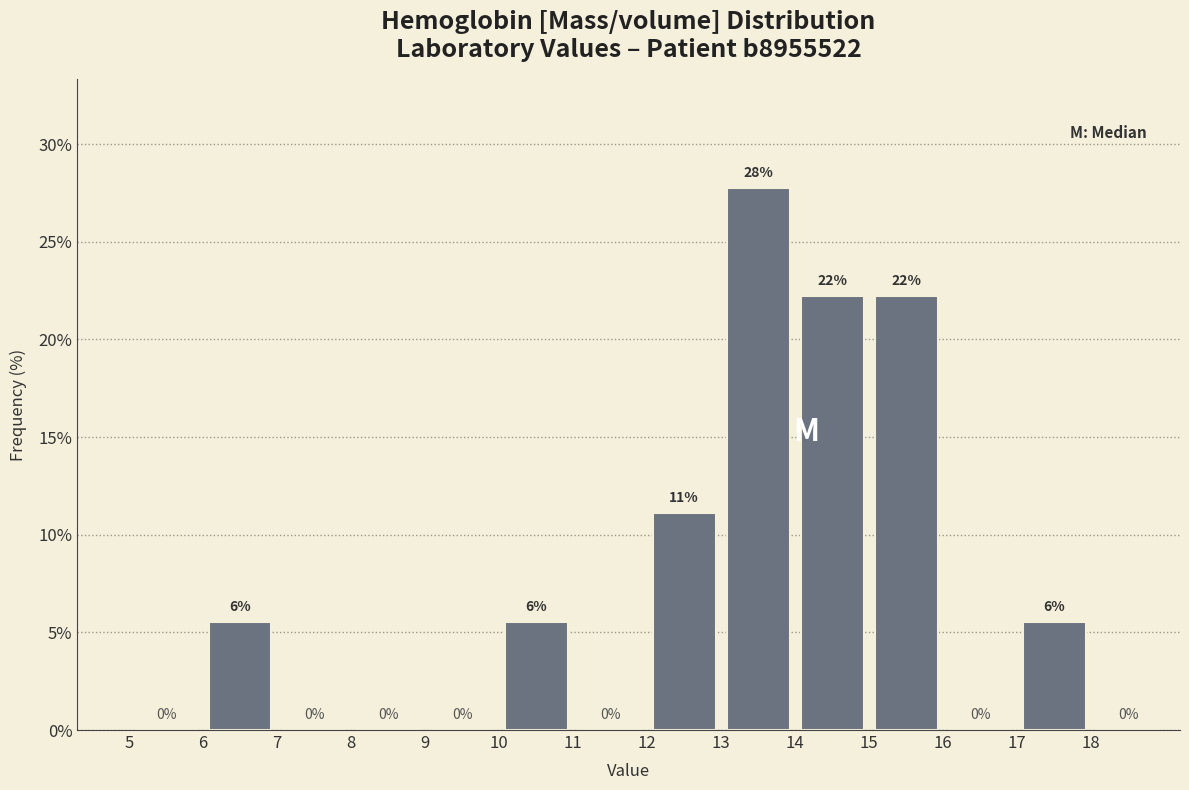

Over which range of the x-axis is the bar tallest?

13 to 14